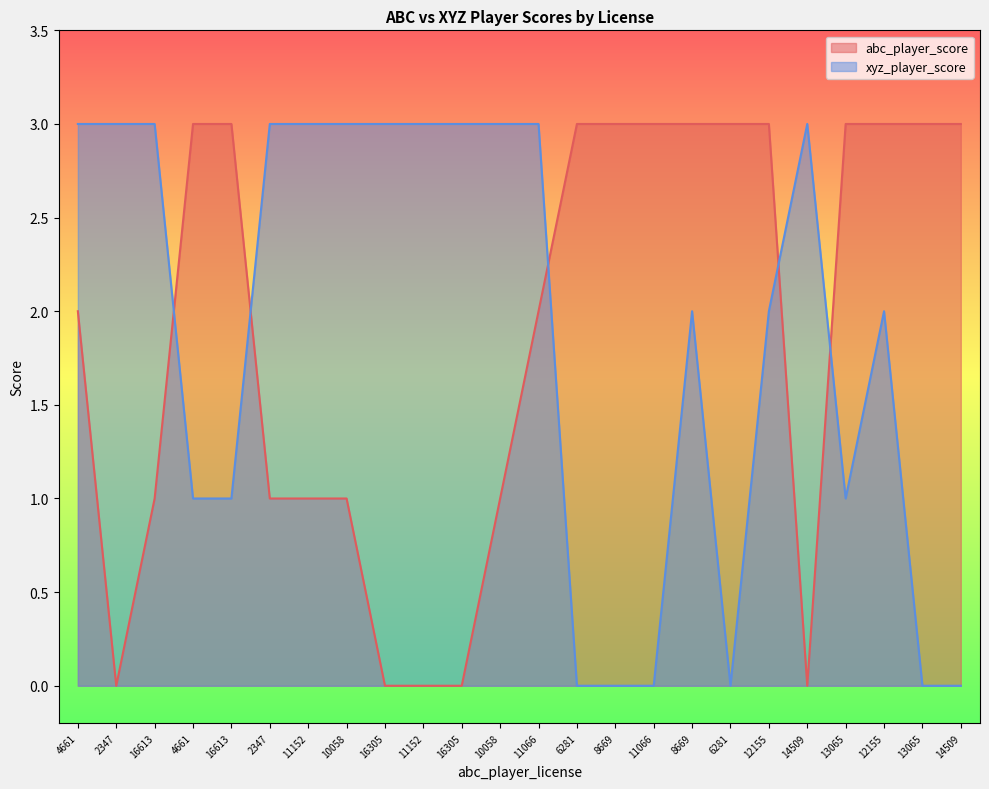

The value of abc_player_score at 10058 is 1. True or false?

False